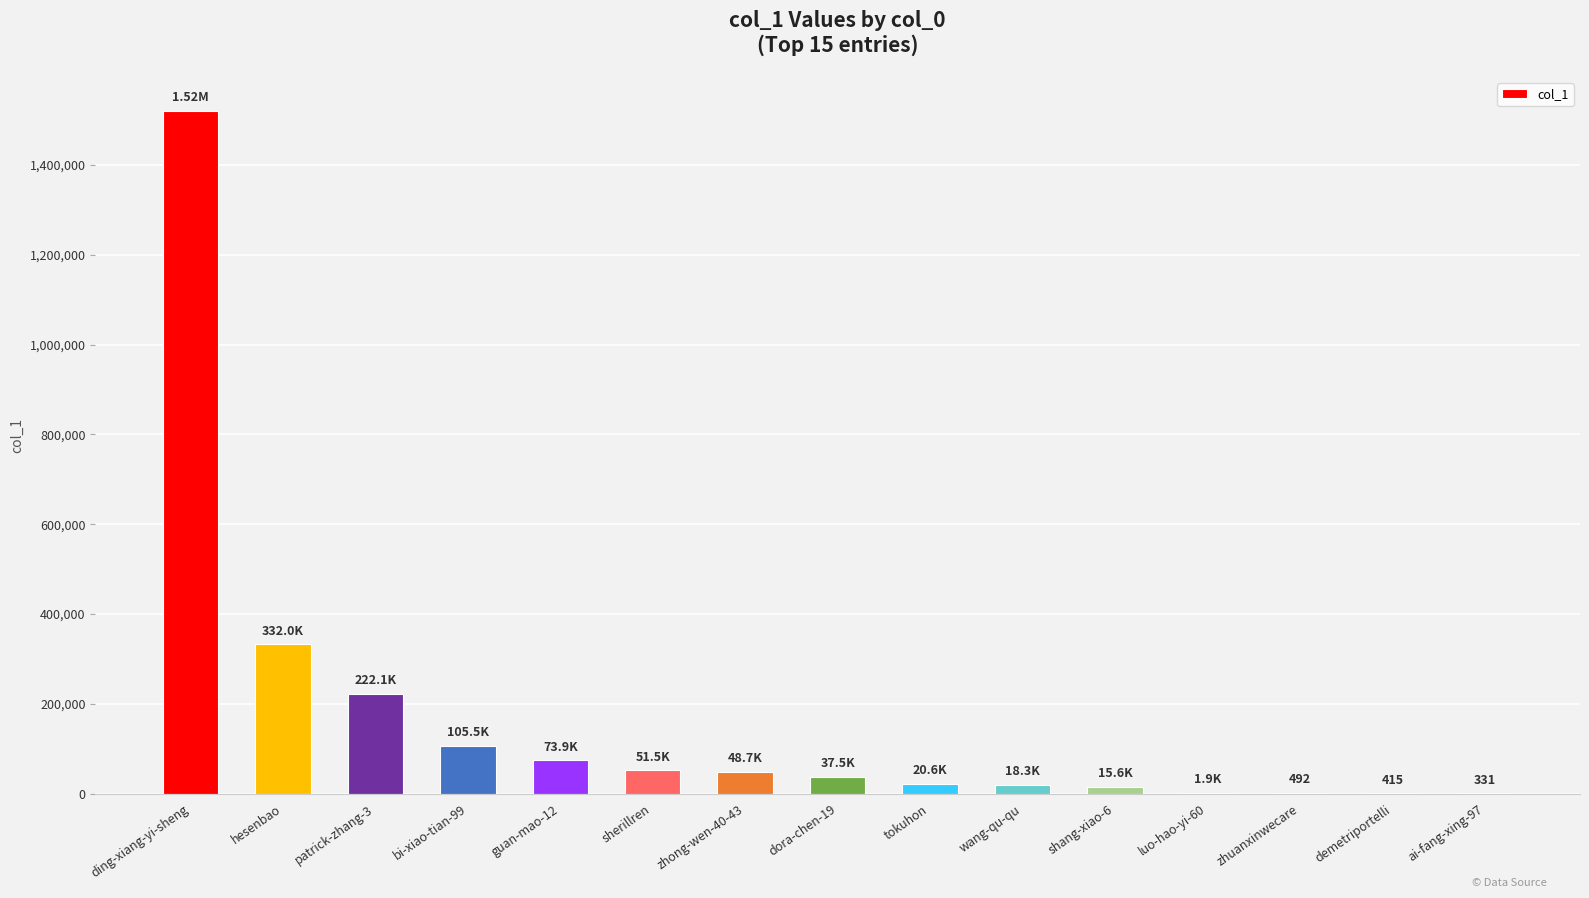

At which label is the value closest to 760239?

hesenbao